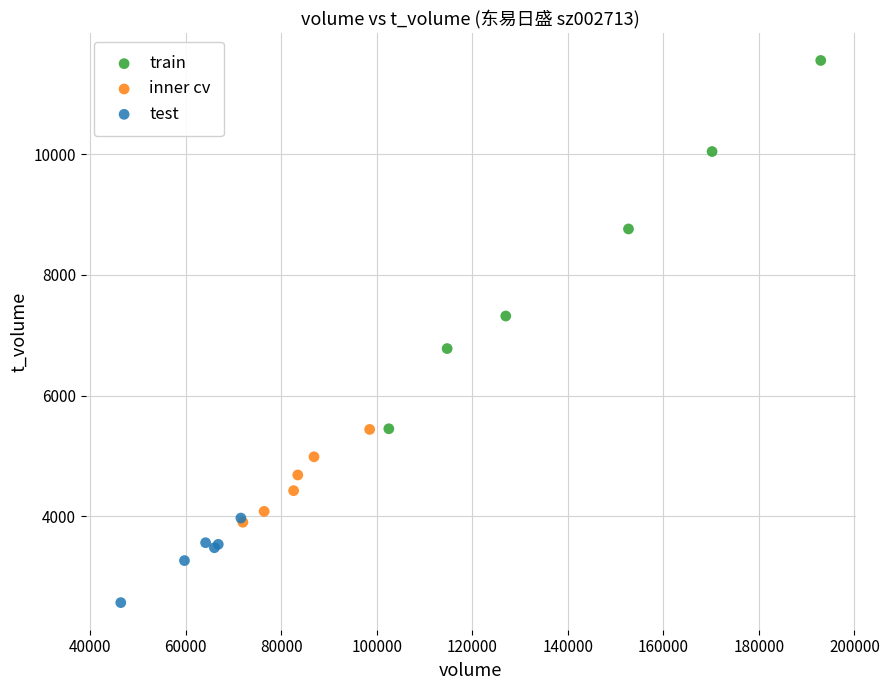

Which series has the widest spread of Y values?

train